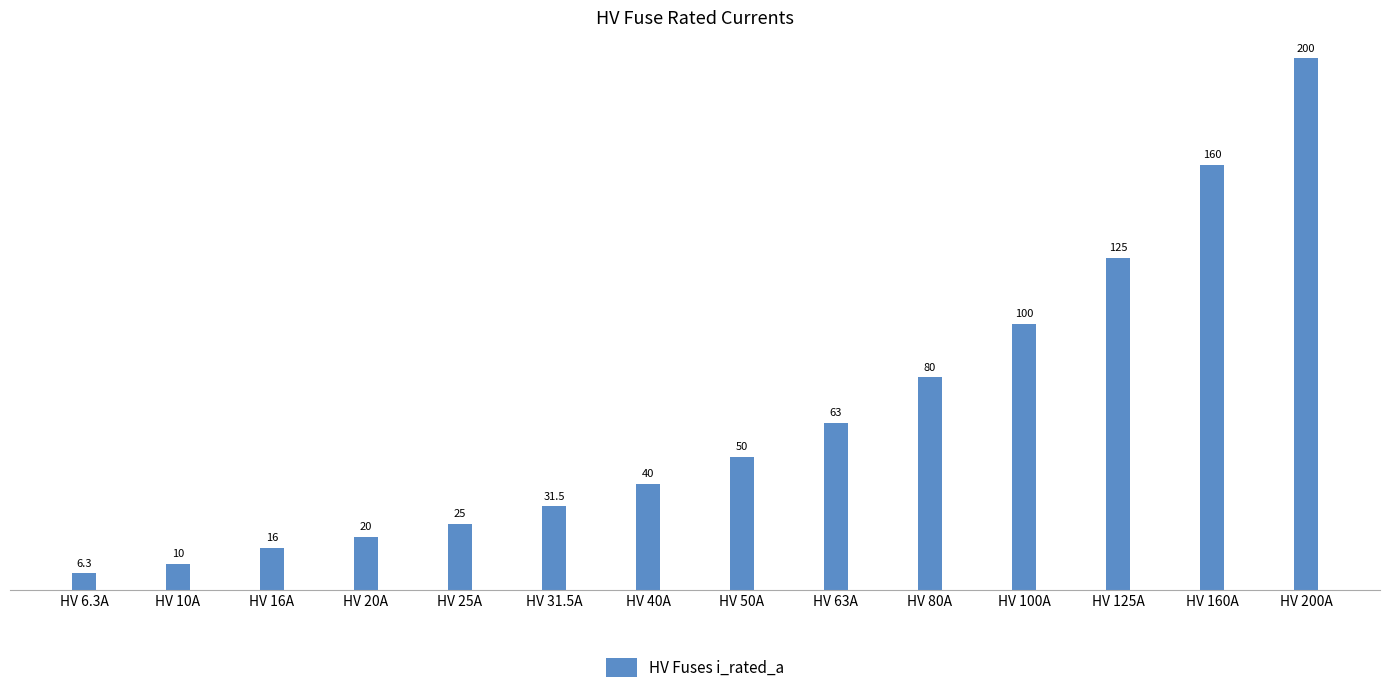

What is the difference between the second highest and minimum values?

153.7